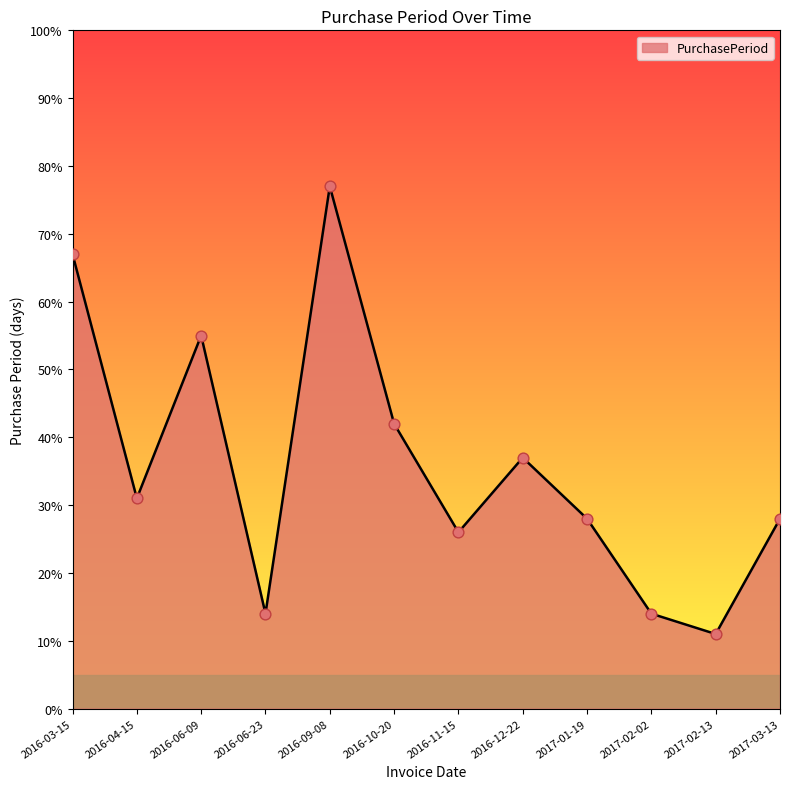

What is the change in value from 2016-11-15 to 2016-12-22?

+11